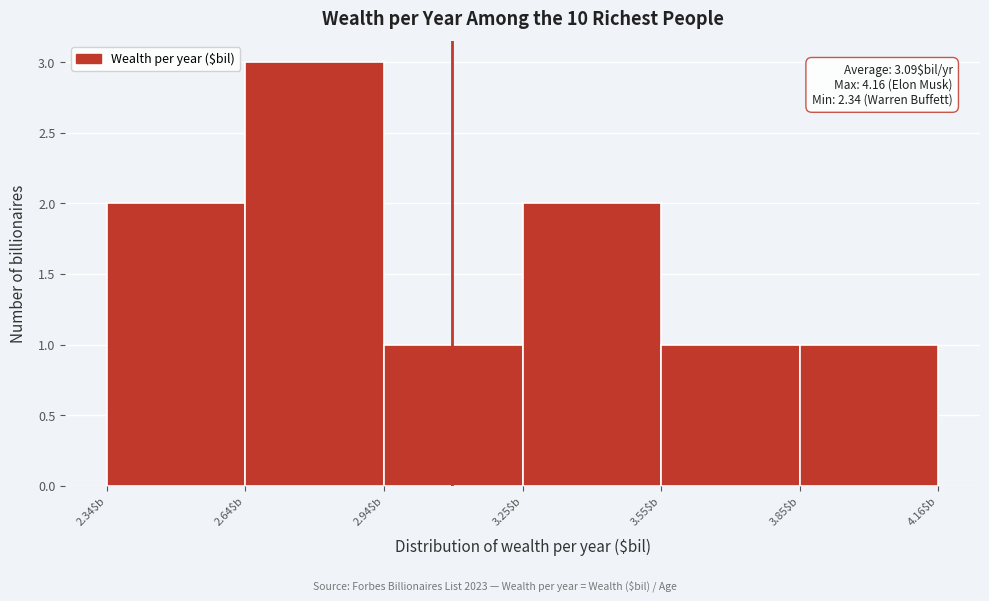

Which range on the x-axis has the tallest bar?

2.65 to 2.95